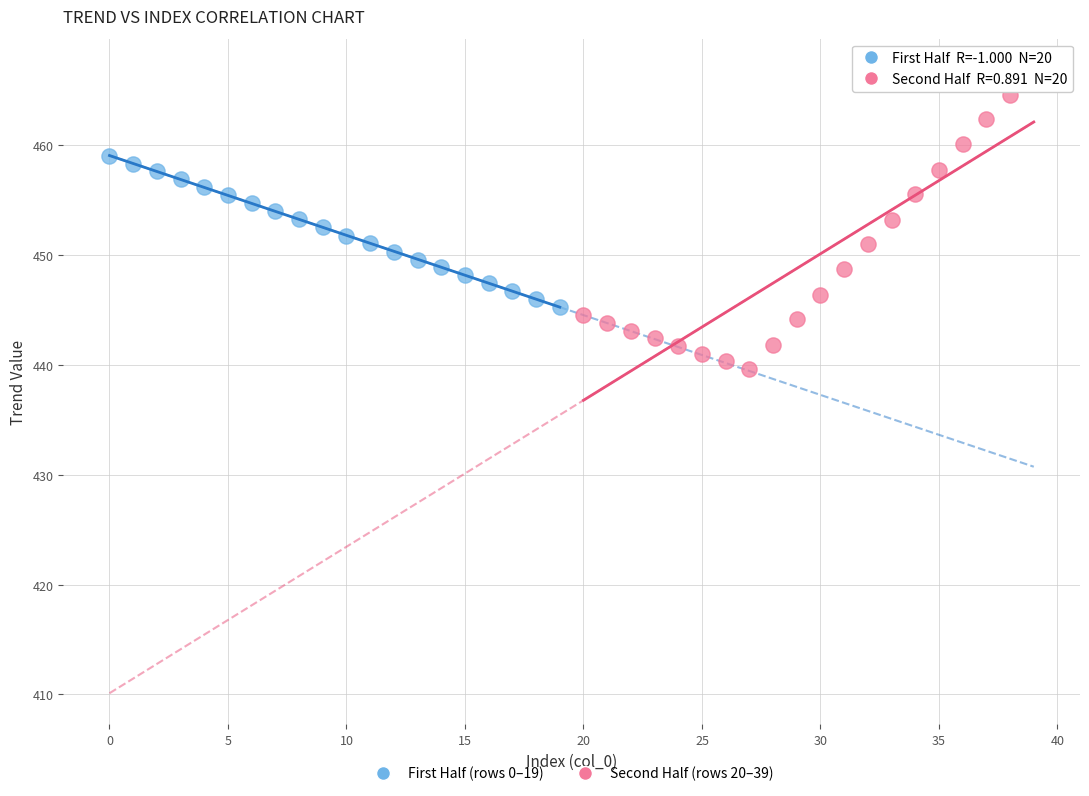

Which series has the largest Y range (max minus min)?

Second Half (rows 20–39)